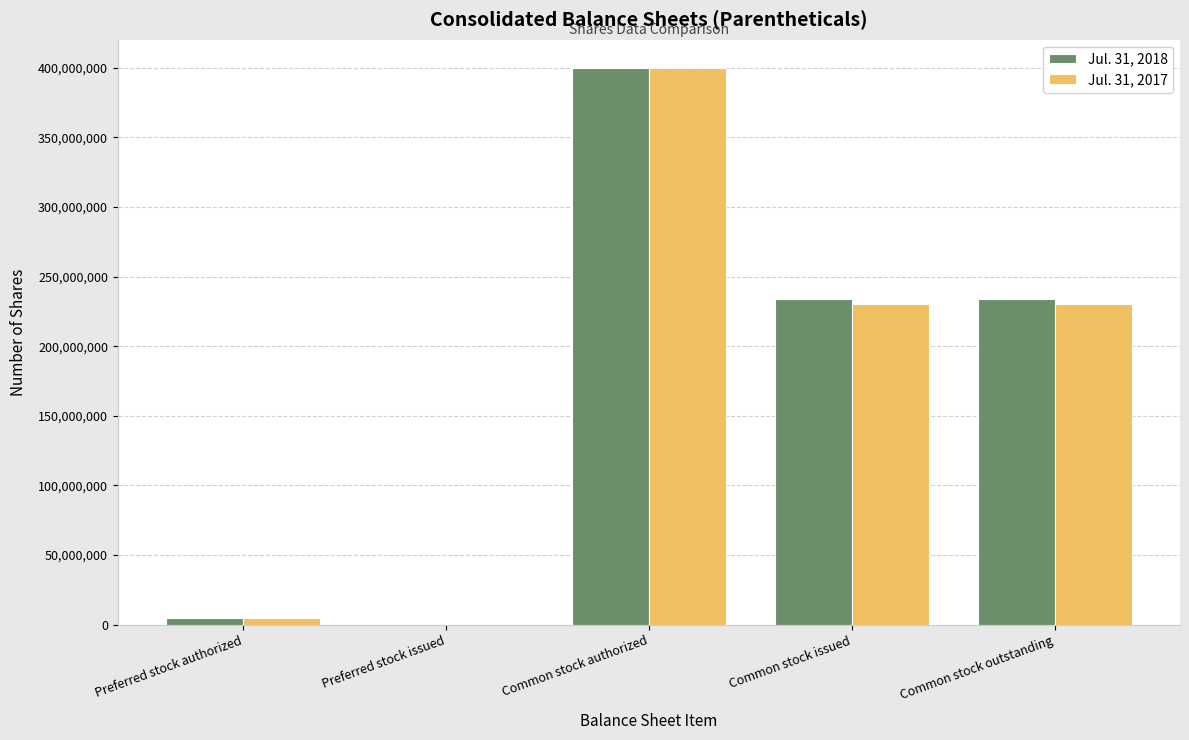

The Jul. 31, 2017 series shows 149513163 at Common stock authorized. True or false?

False